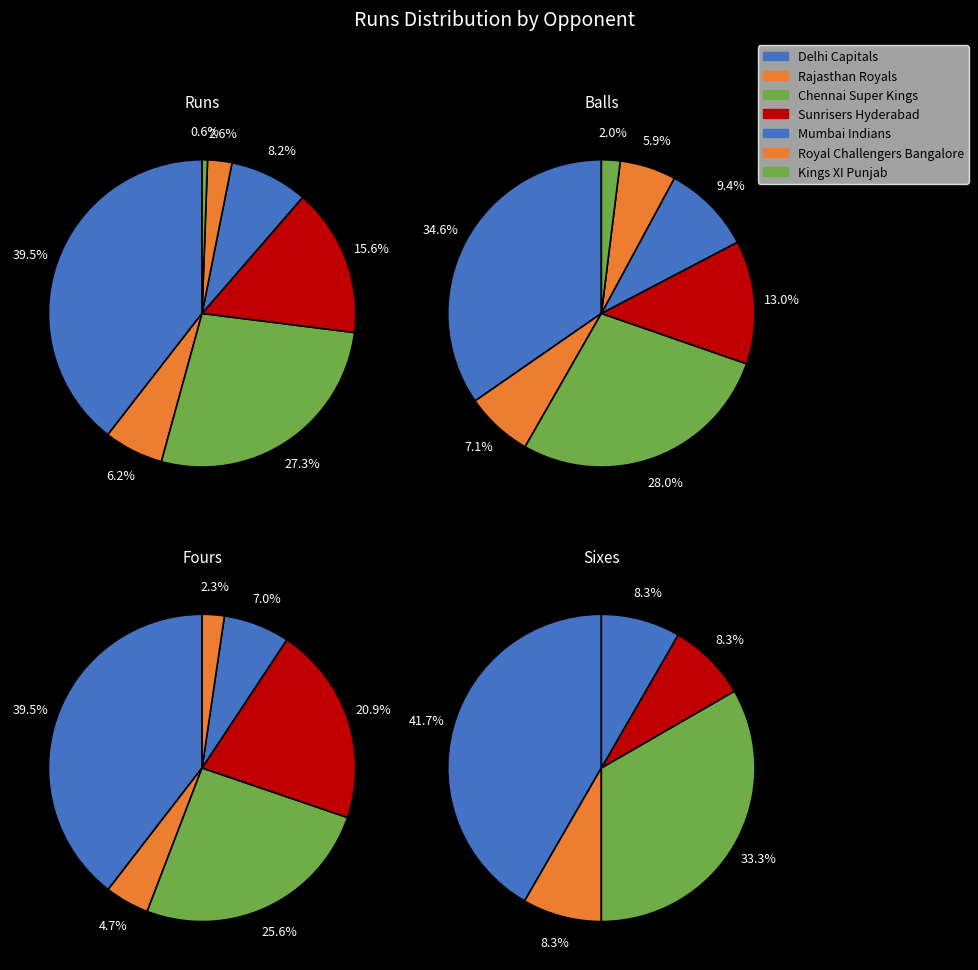

Is it true that 11 is 1% of the pie?

False